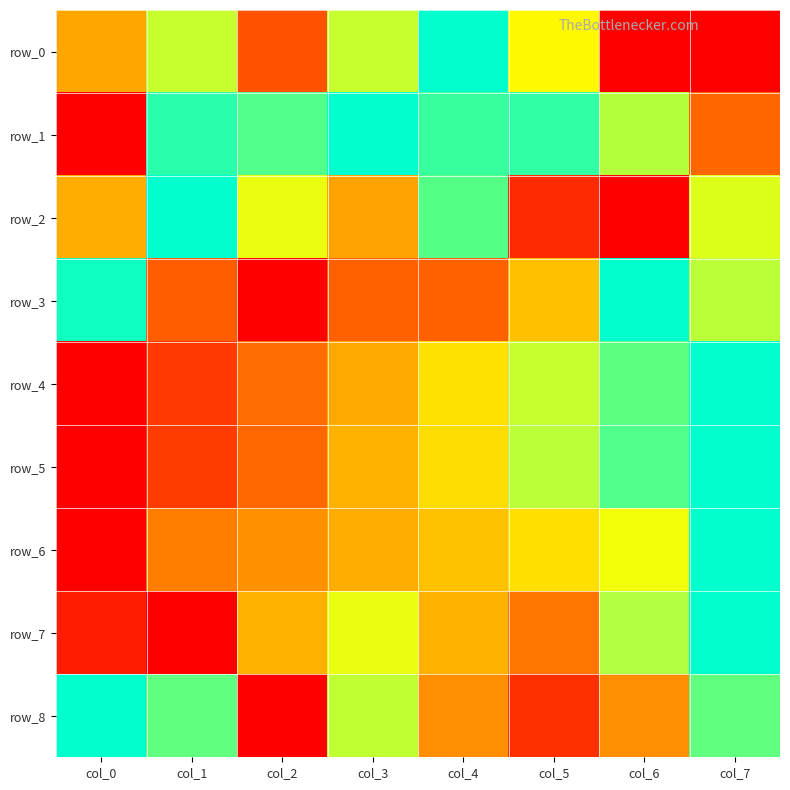

Is it true that row_7 equals 0.1 at col_0?

True